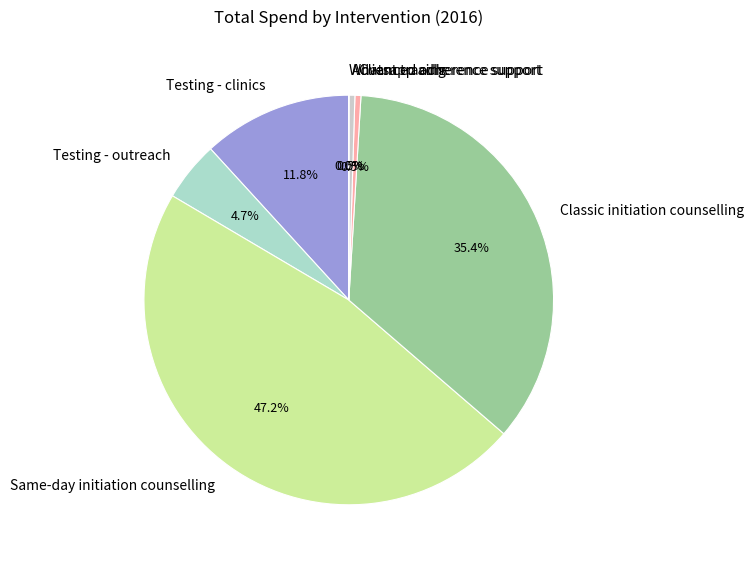

True or false: Client tracing accounts for 8% of the total.

False